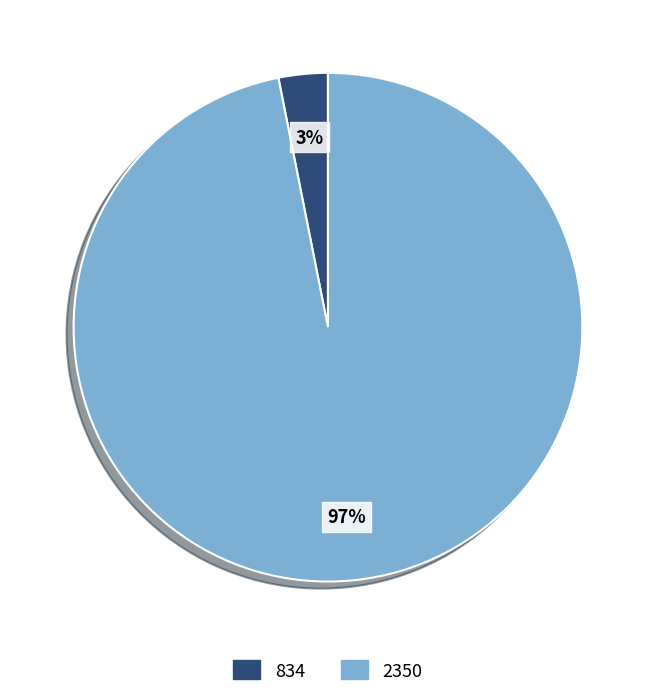

To the nearest percent, what is the difference between the largest and smallest slice percentages?

94%